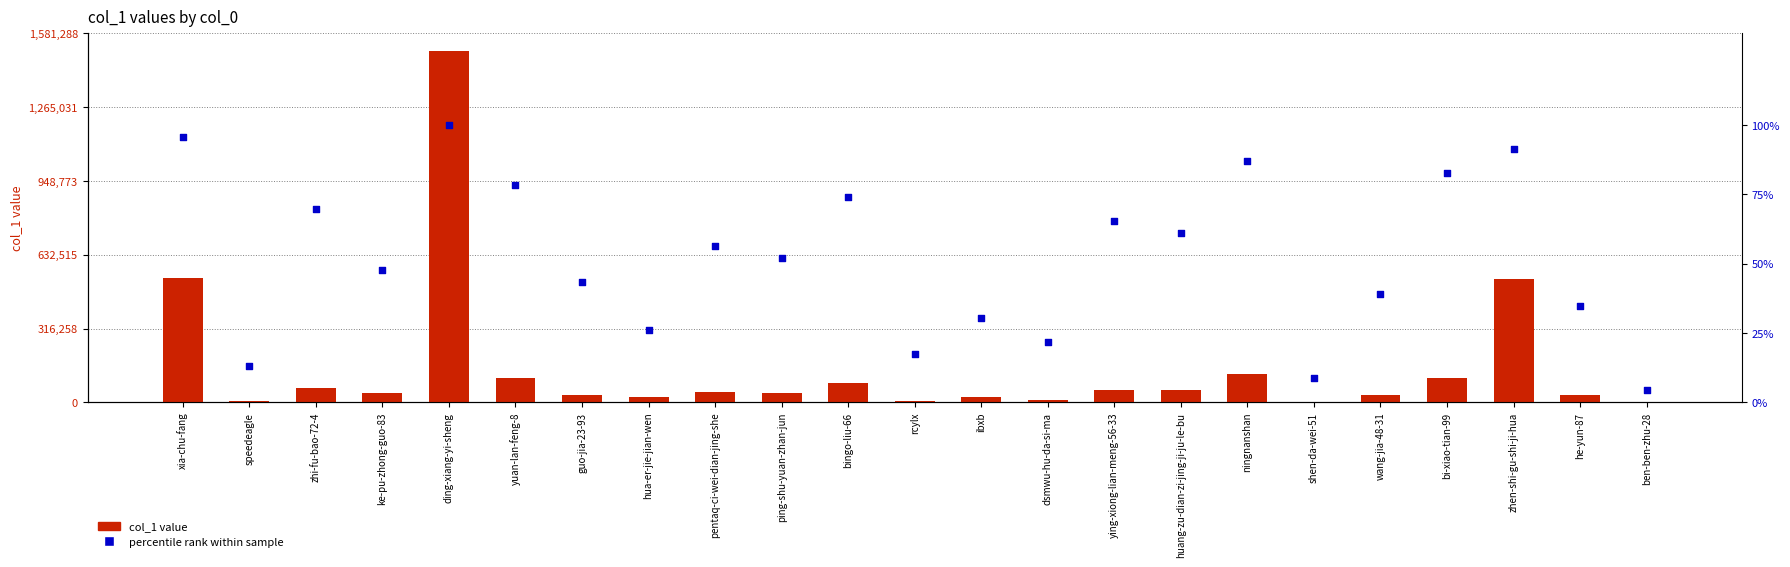

Is the value of col_1 value at bingo-liu-66 greater than the value of percentile rank within sample at zhen-shi-gu-shi-ji-hua?

Yes